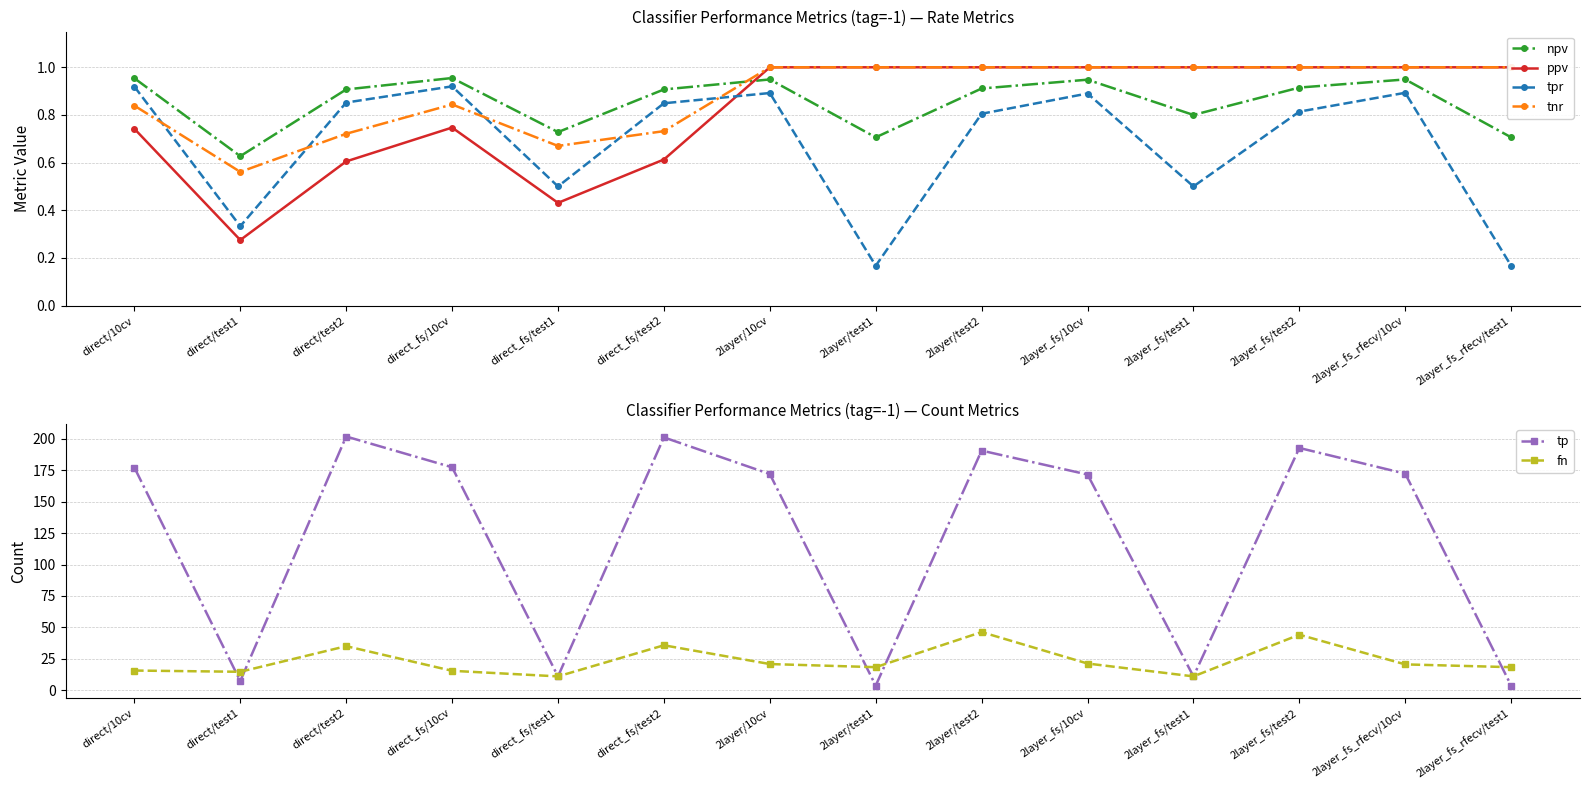

What is the difference between the second highest and second lowest values in the tp series?

197.6